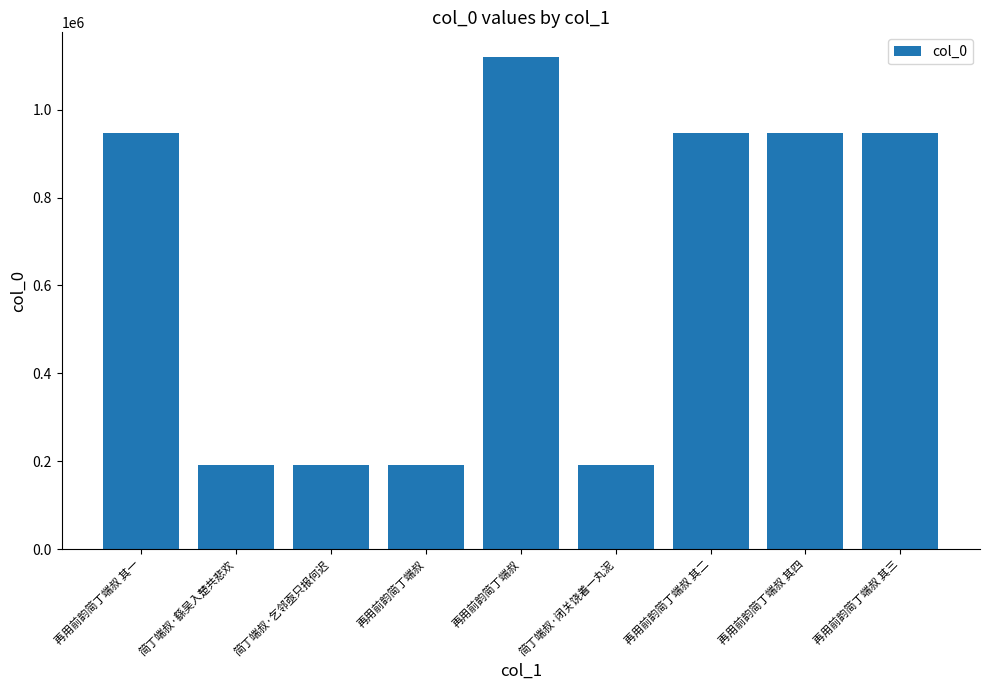

How many distinct data groups are displayed?

1